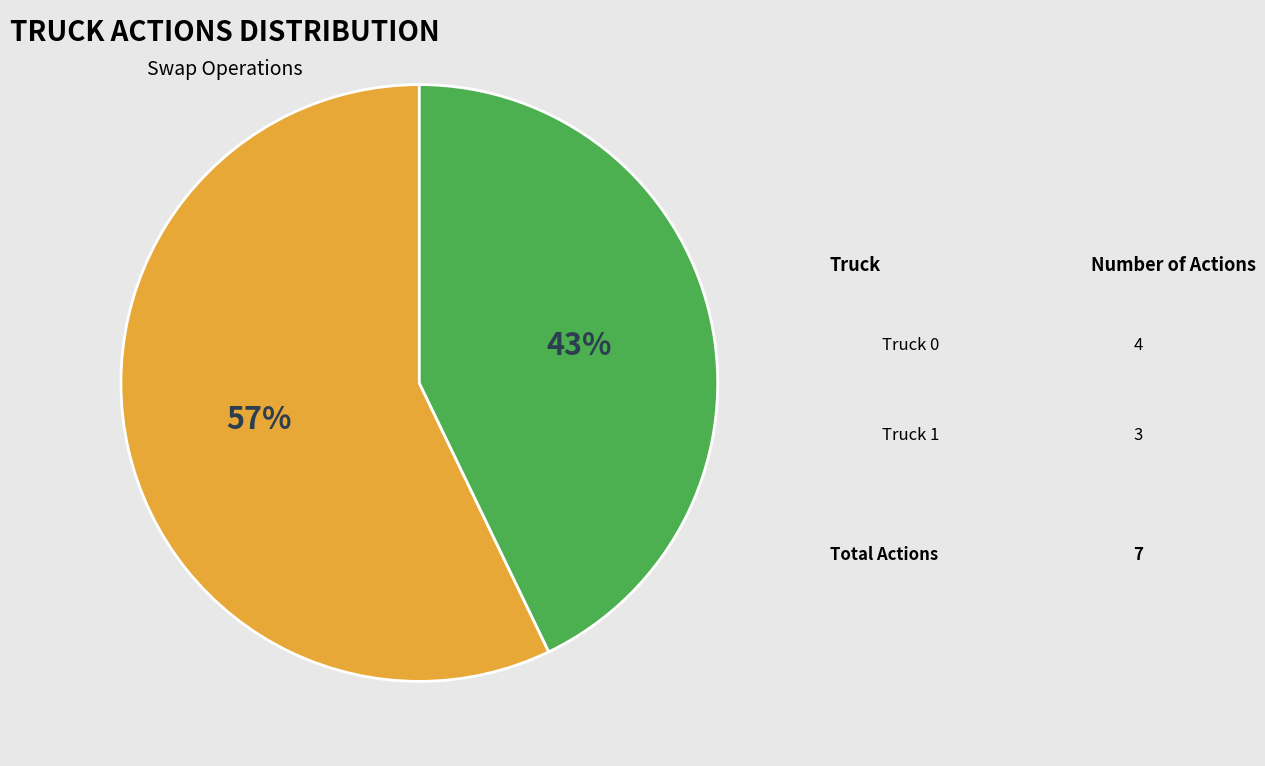

True or false: Truck 1 accounts for 50% of the total.

False